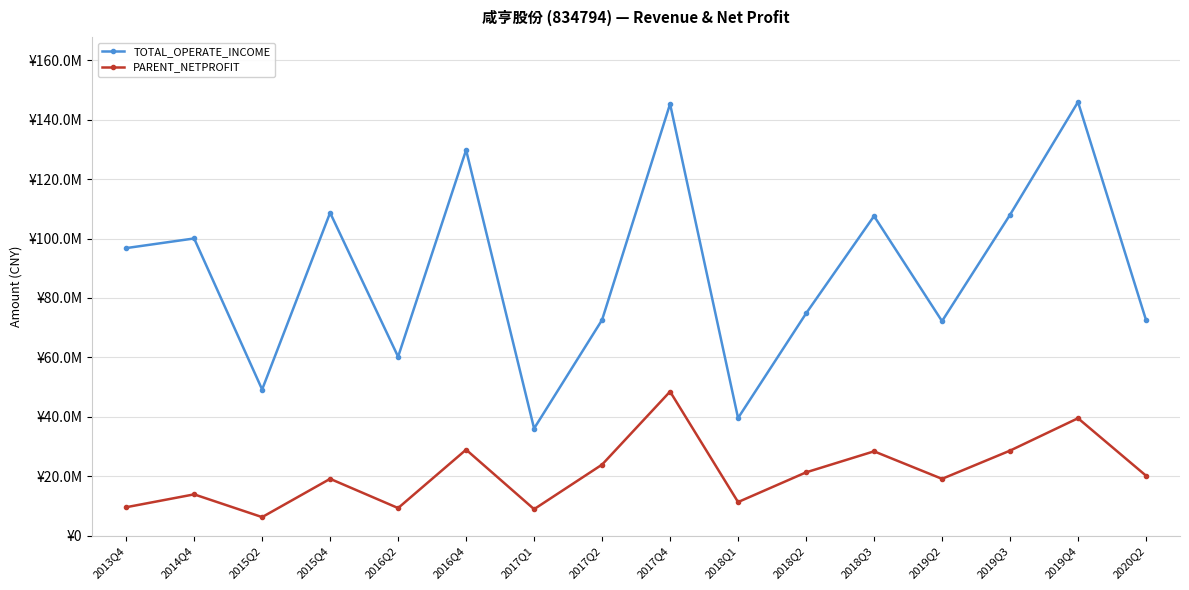

Which category has the lowest value in the TOTAL_OPERATE_INCOME series?

2017Q1